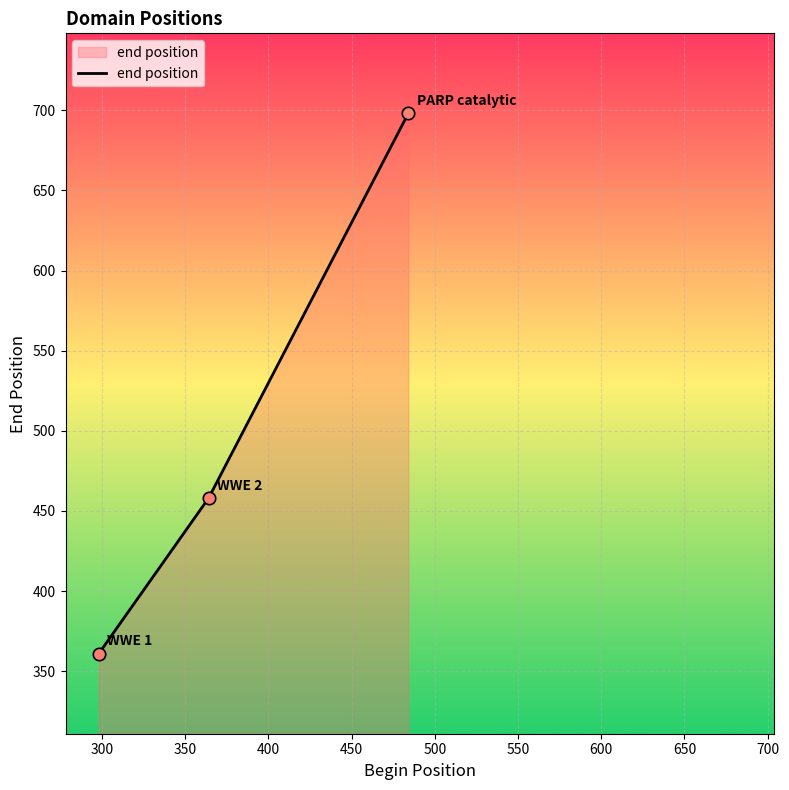

What is the average value?

506